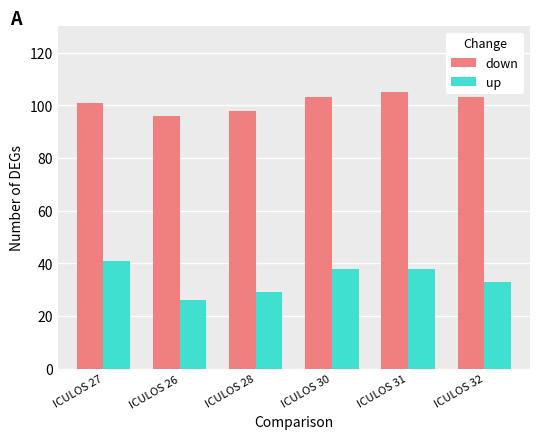

Count the number of data series in this chart.

2